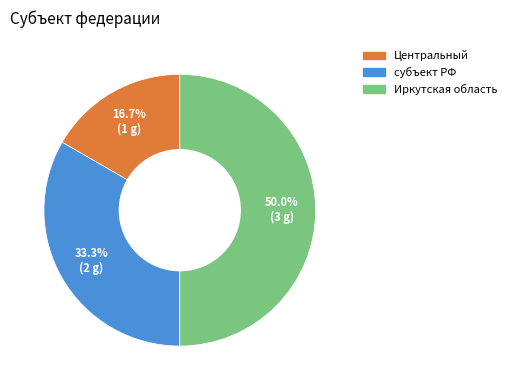

How many segments does this pie chart have?

3